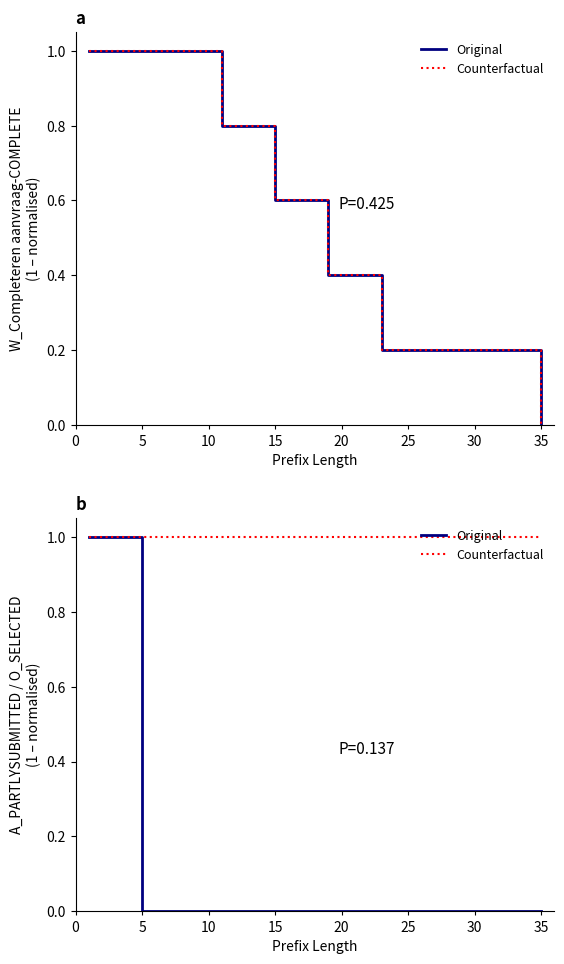

True or false: Counterfactual has a value of 1 at 13.

False